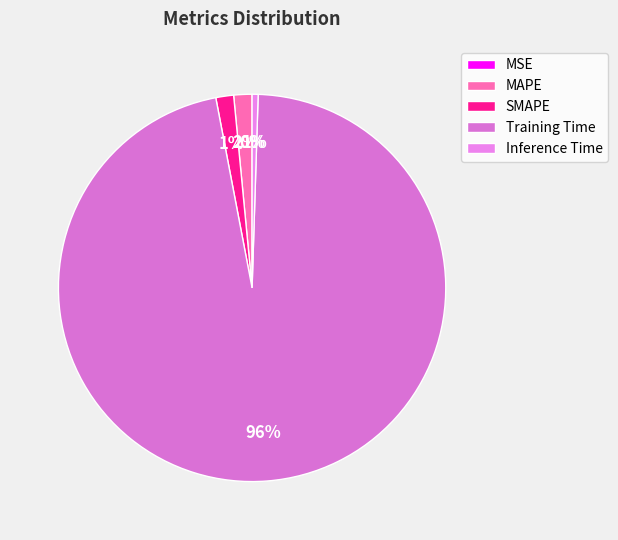

Does any single category account for the majority?

Yes